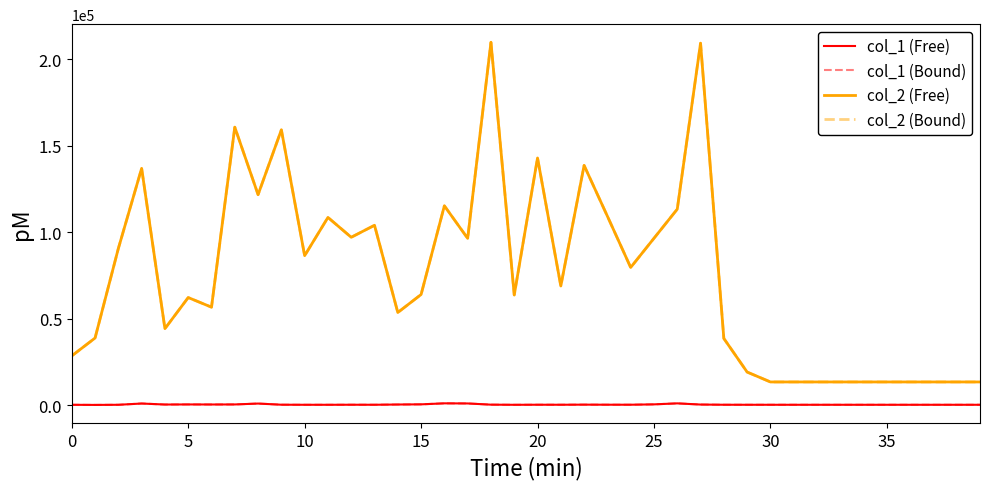

Is this an area chart (filled region under the line)?

No